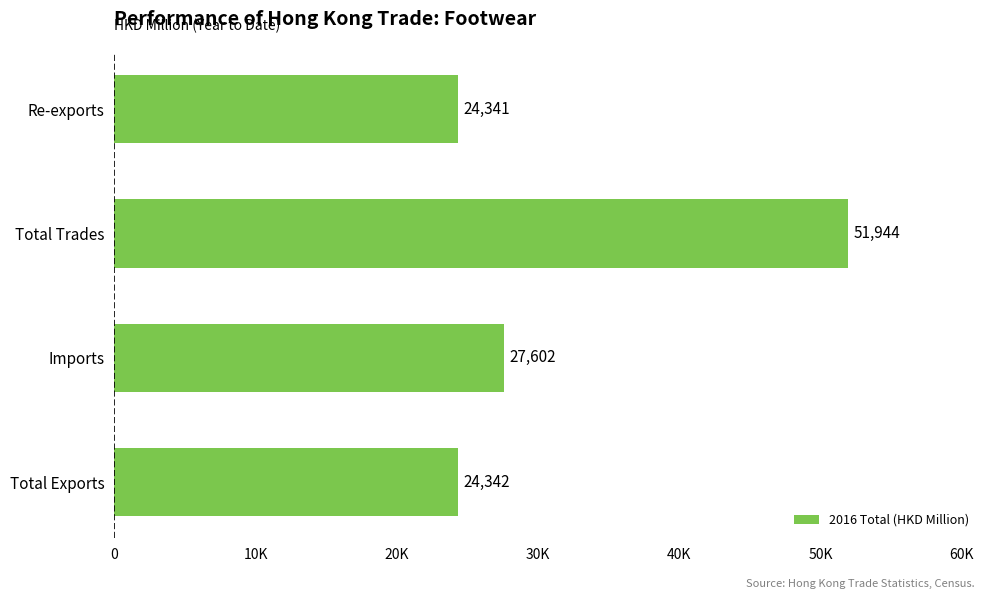

What is the sum of all values?

128228.3